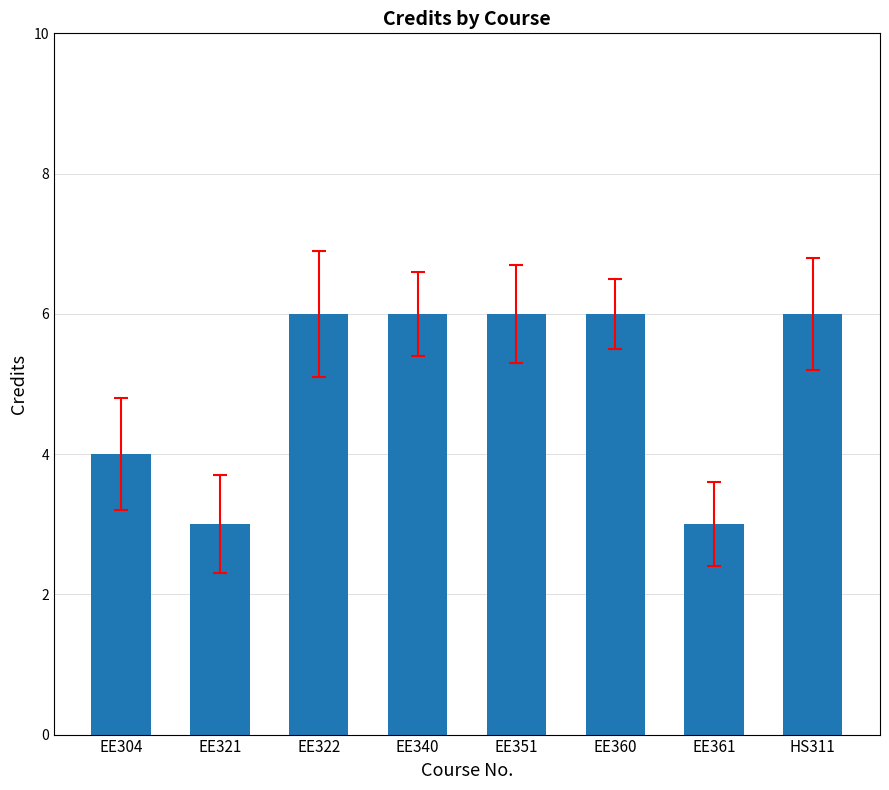

What is the ratio of the value at EE322 to the value at HS311?

1.0